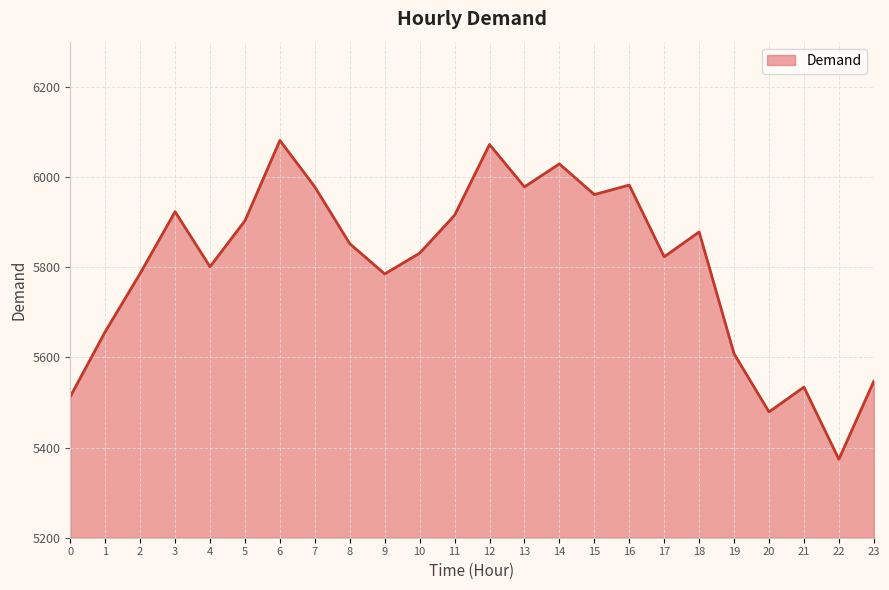

What is the maximum value shown in the chart?

6081